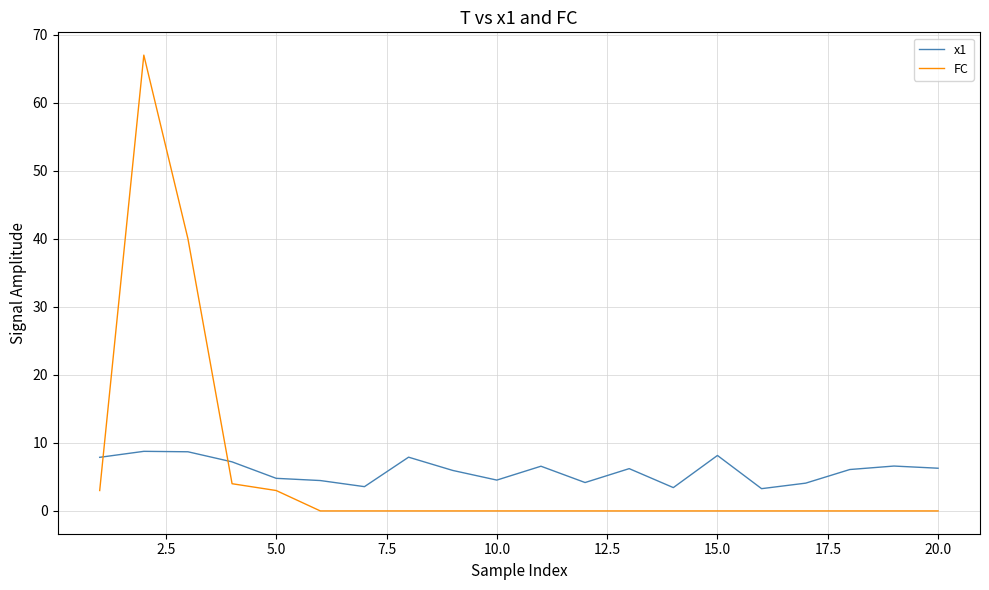

What is the lowest value of the x1 series?

3.3